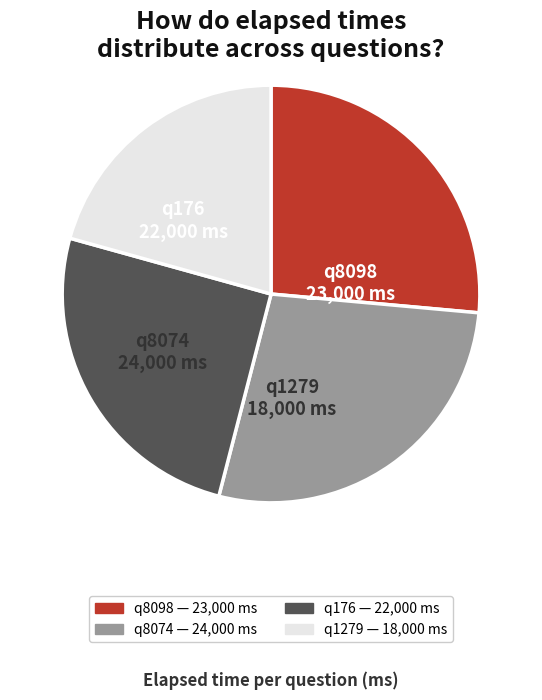

Is the sum of q176 and q8074 greater than half?

Yes